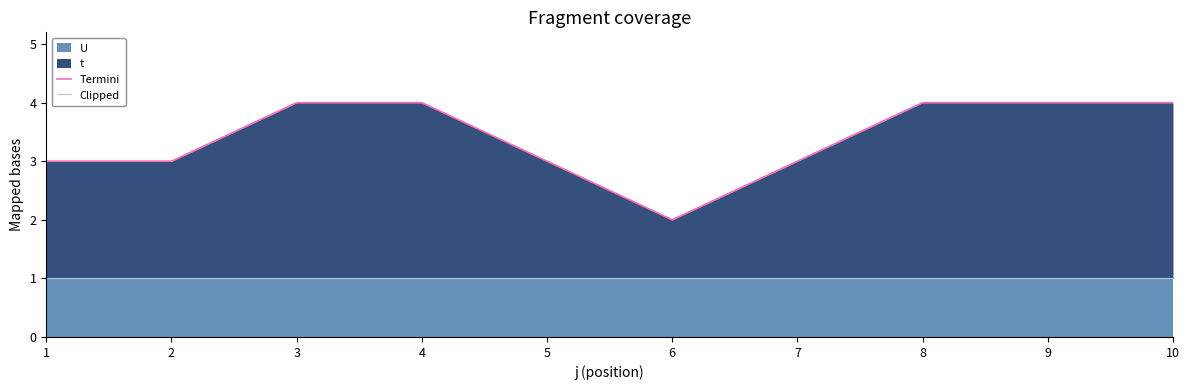

Does the chart display data point markers on the line(s)?

No